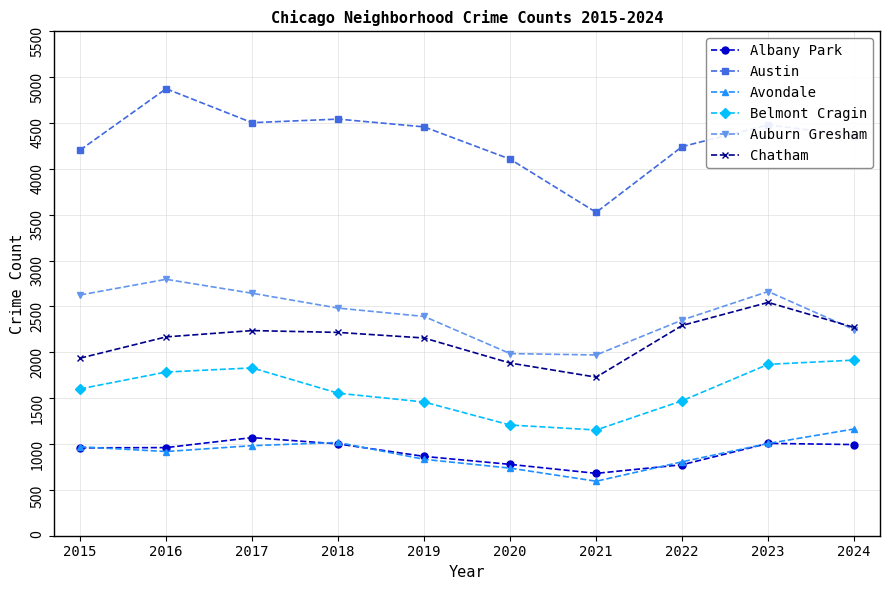

What is the lowest value of the Chatham series?

1729